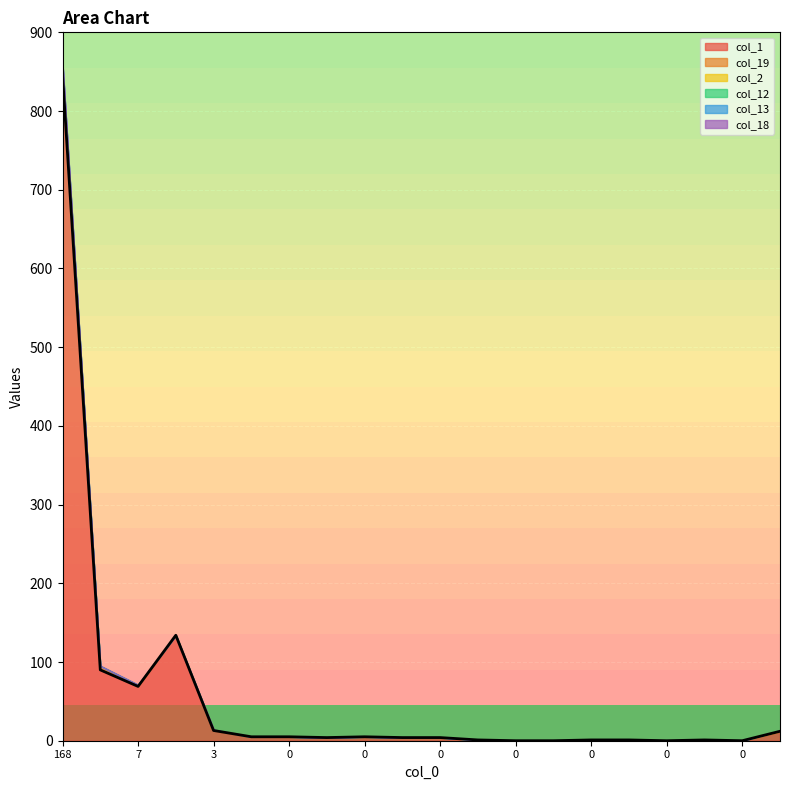

True or false: col_12 has more than 1 interior local peaks.

False